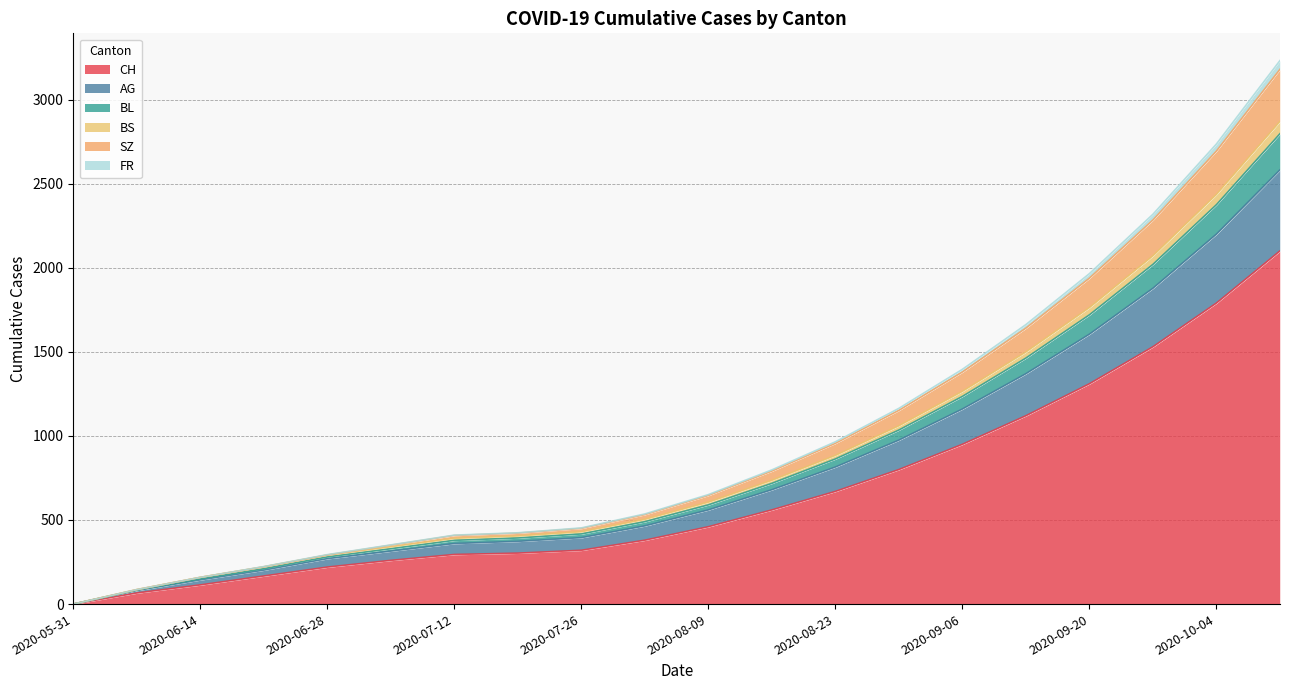

Which label corresponds to the smallest value in the chart?

2020-05-31